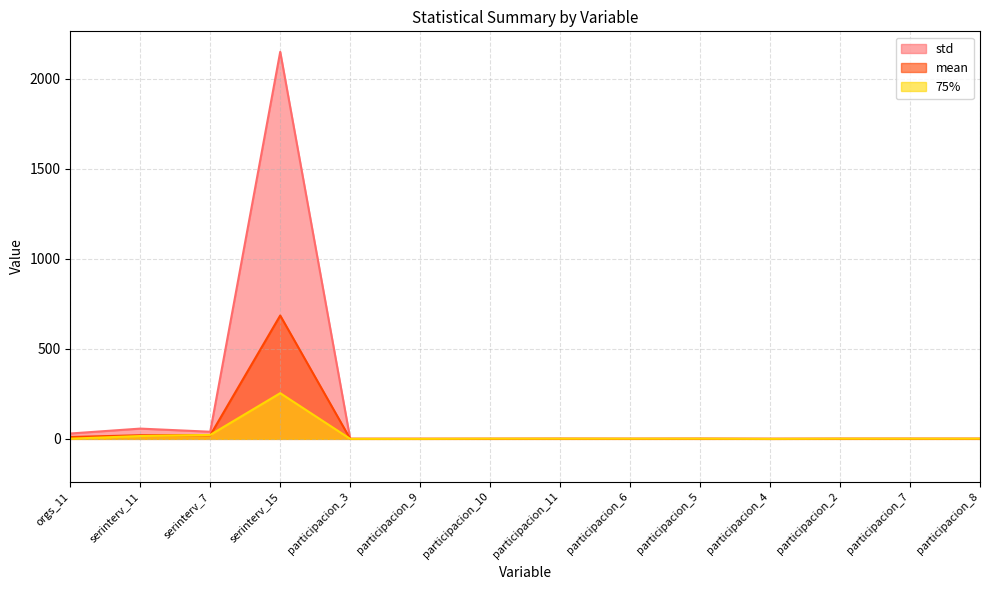

List the series in order of their overall mean, highest first.

std, mean, 75%